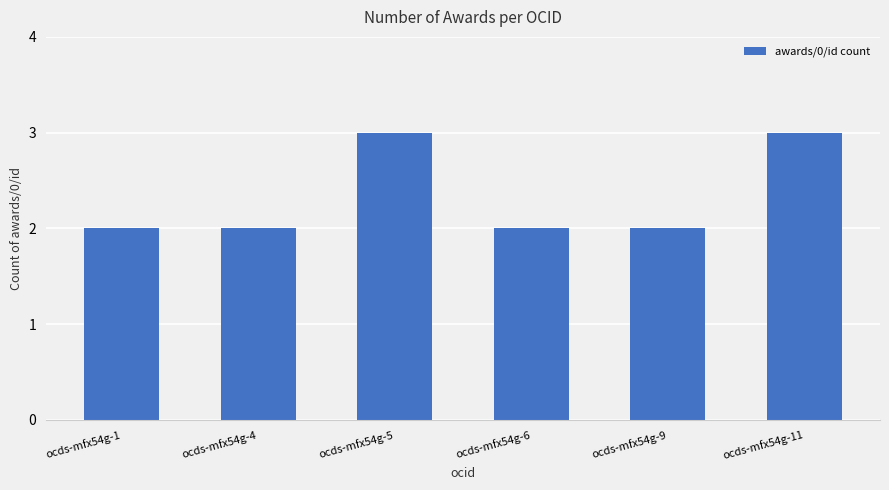

The chart shows a value of 2 at ocds-mfx54g-1. True or false?

True